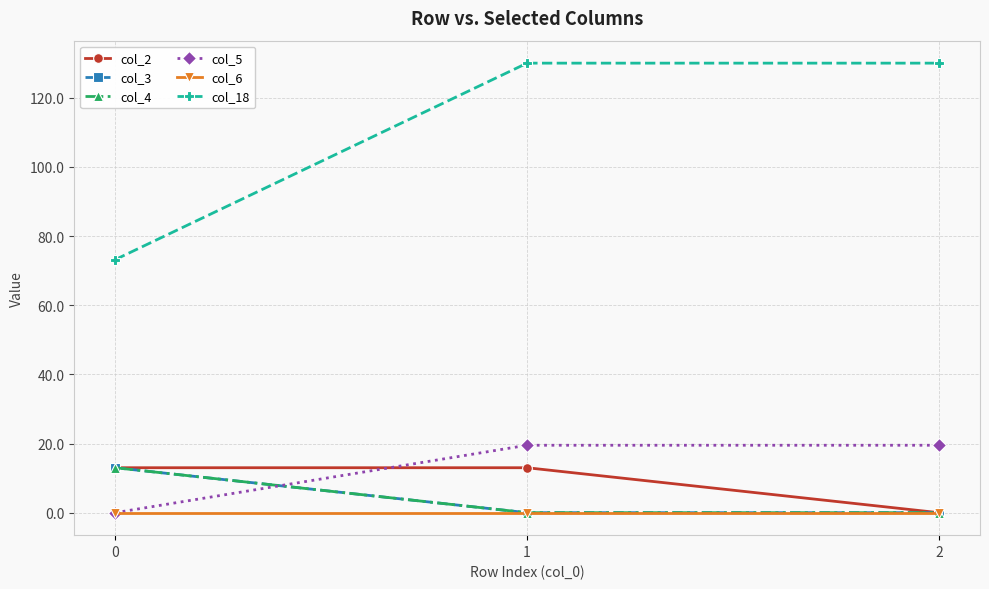

Does the chart have visible grid lines?

Yes